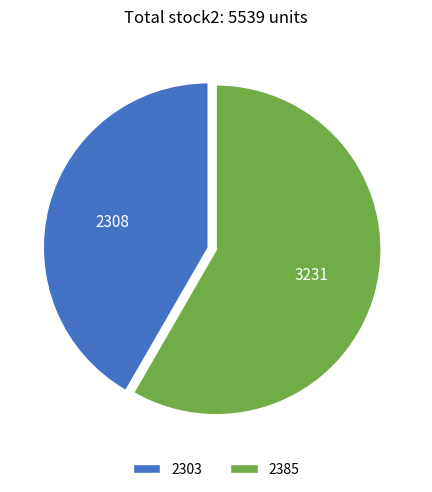

Does 2385 represent more than half of the total?

Yes